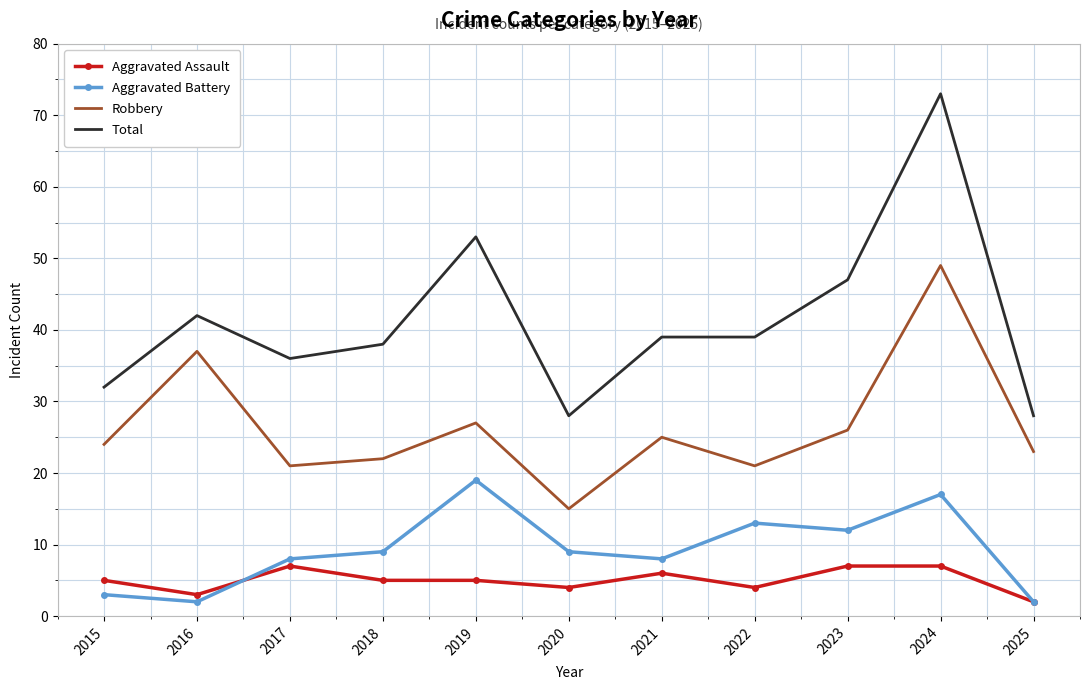

Read the Aggravated Assault value at 2015.

5